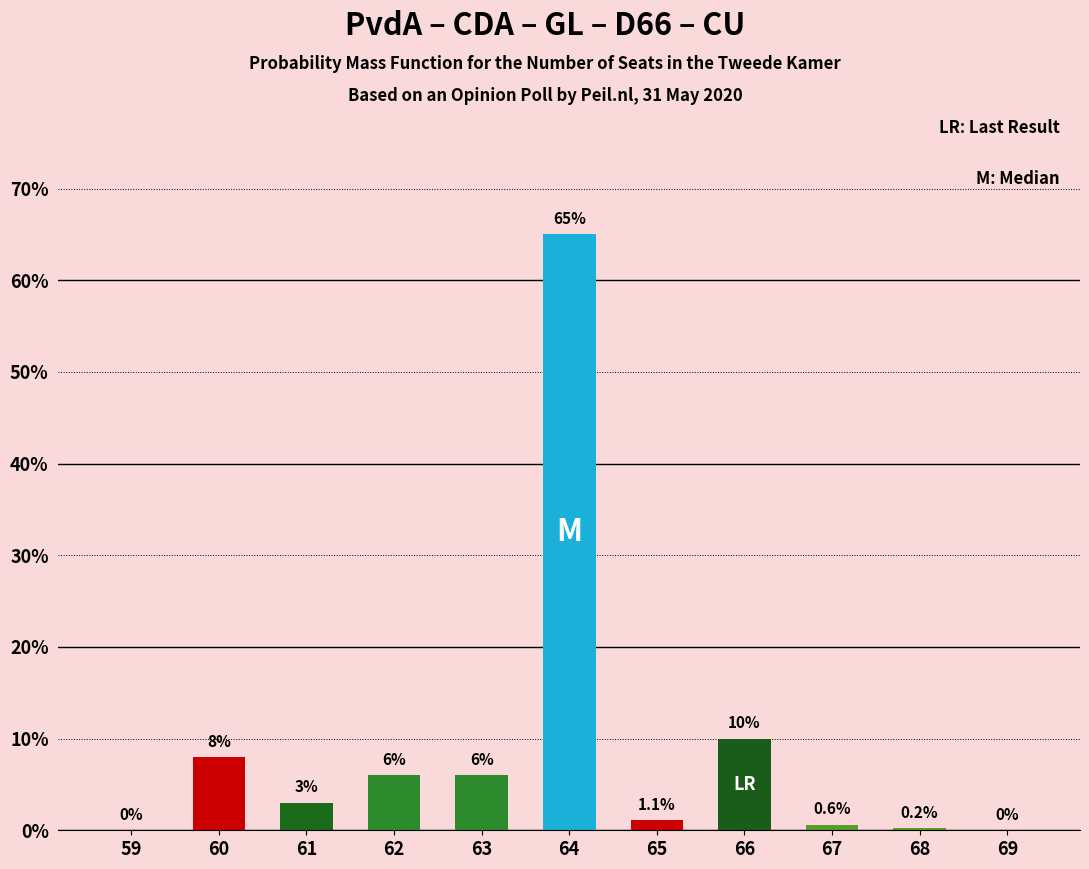

Are the bars grouped side by side (vs. stacked)?

No